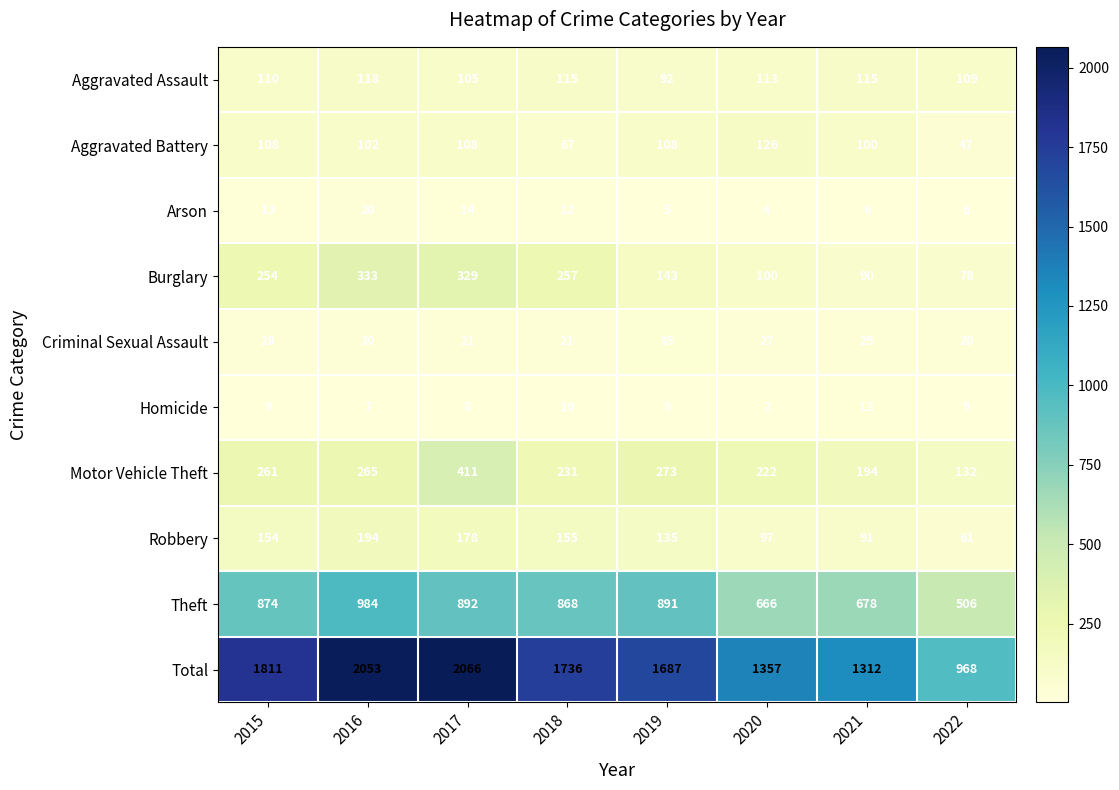

Is it true that Theft equals 1154 at 2021?

False